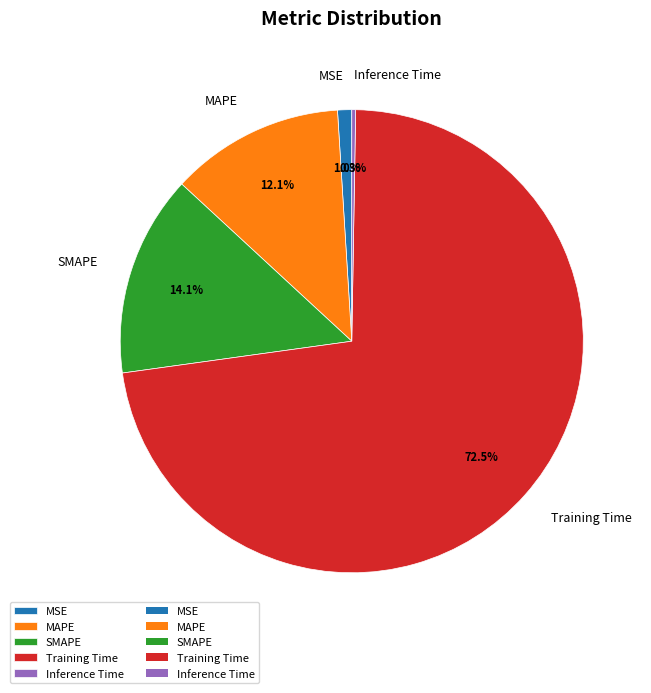

To the nearest percent, what is the combined percentage of MAPE and SMAPE?

26%